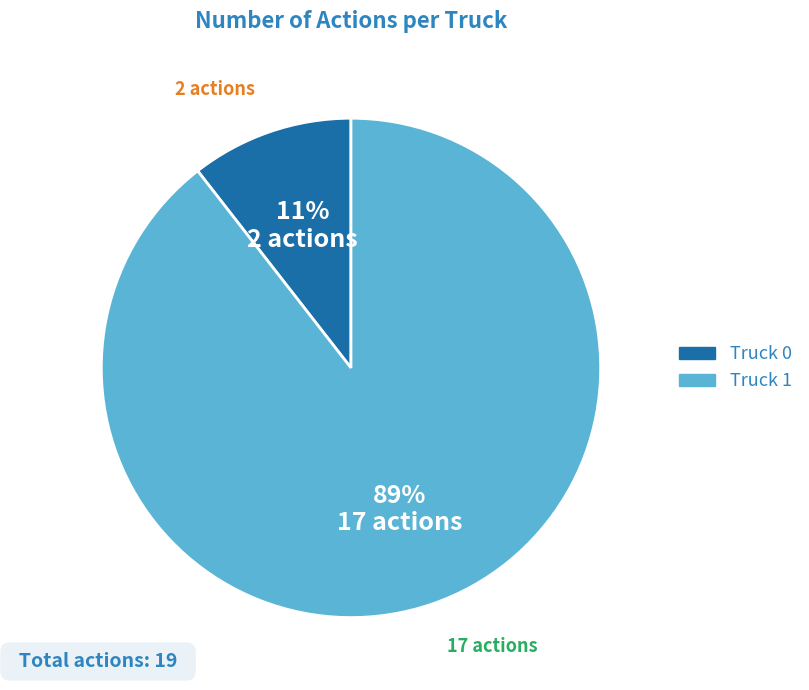

Which slice is the largest?

Truck 1